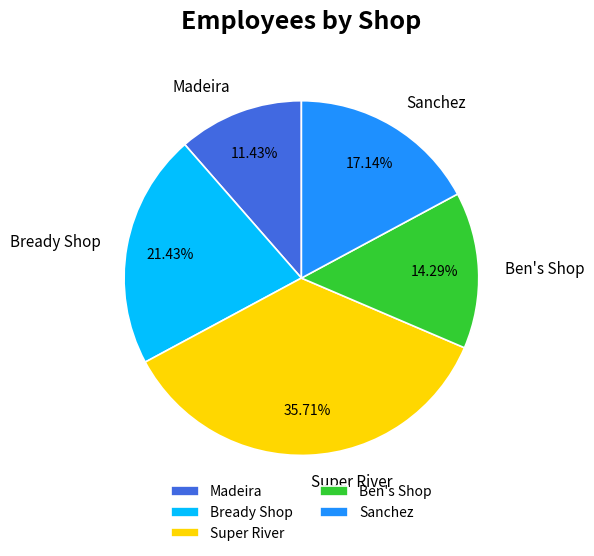

The Bready Shop slice represents 21% of the pie. True or false?

True